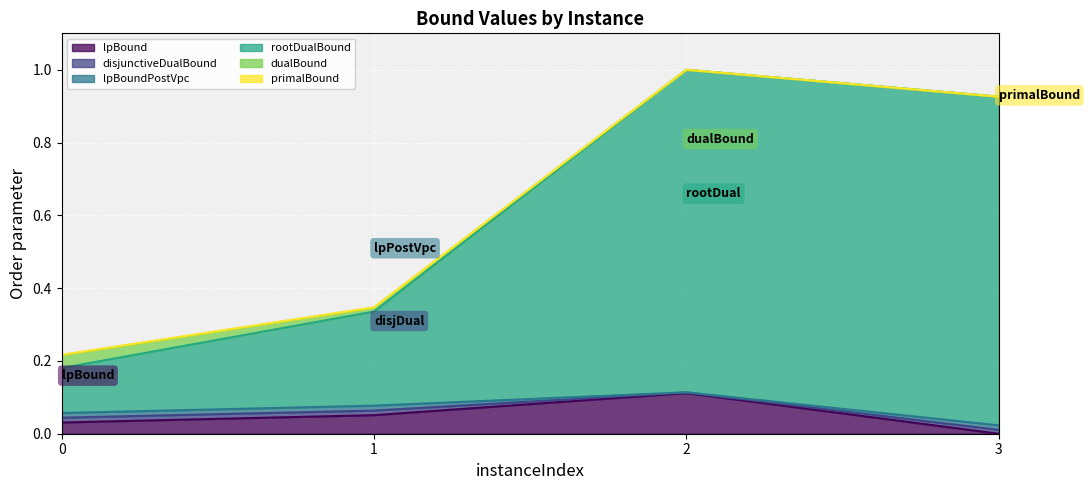

Reading right to left, transcribe all the data shown in this chart.

lpBound: 3=0.0	2=0.1	1=0.1	0=0.0
disjunctiveDualBound: 3=0.0	2=0.1	1=0.1	0=0.1
lpBoundPostVpc: 3=0.0	2=0.1	1=0.1	0=0.0
rootDualBound: 3=0.9	2=1.0	1=0.3	0=0.2
dualBound: 3=0.9	2=1.0	1=0.3	0=0.2
primalBound: 3=0.9	2=1.0	1=0.3	0=0.2